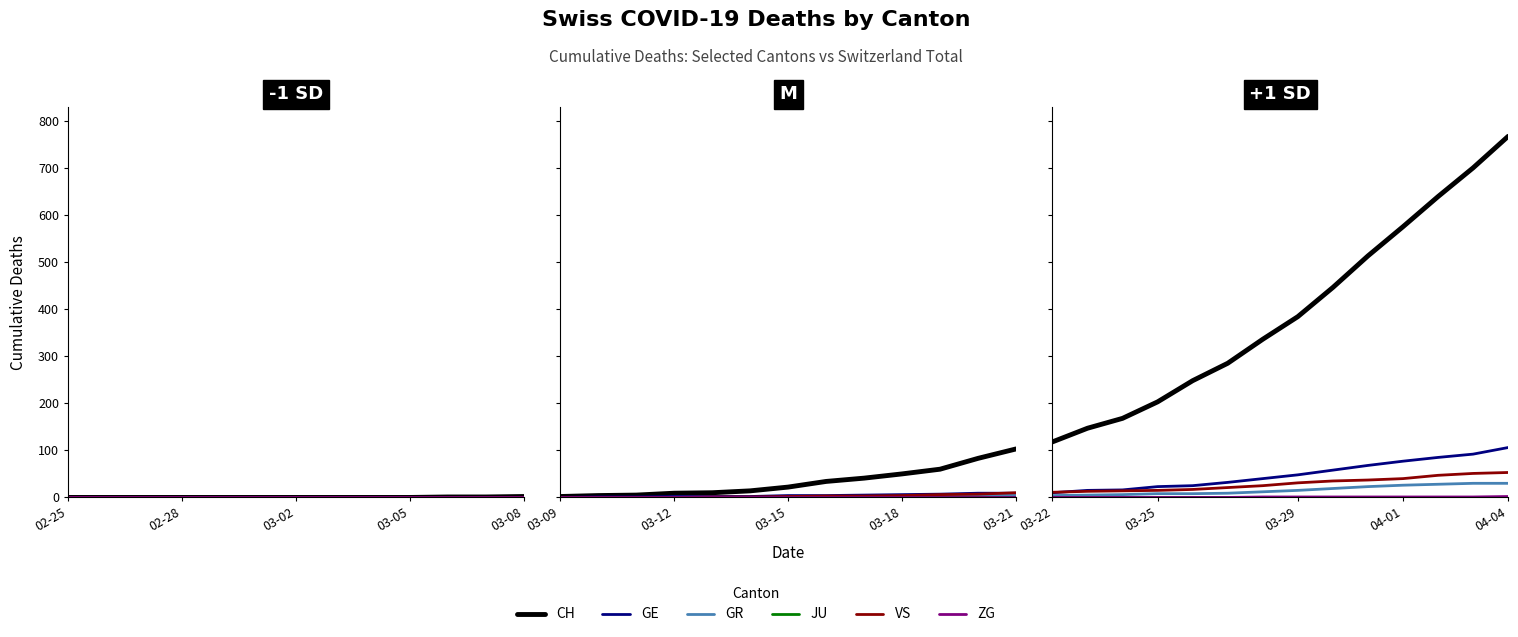

At how many categories does at least one series exceed 600?

3